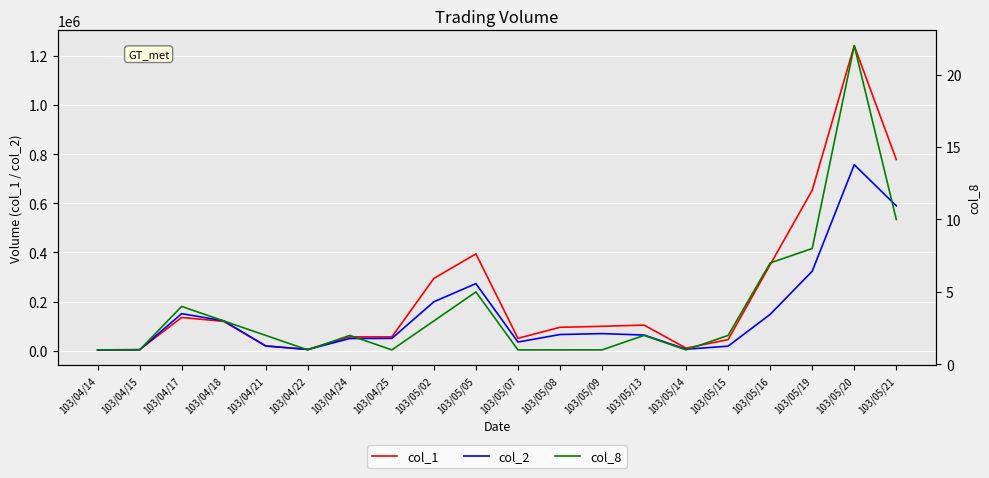

What is the sum of all col_8 values?

78